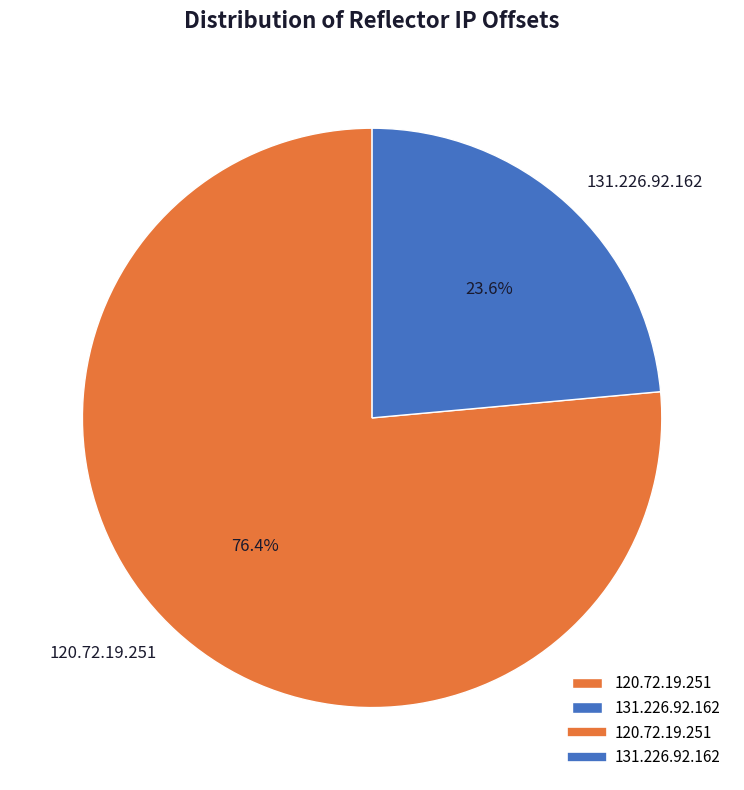

Is there a majority slice in this chart?

Yes